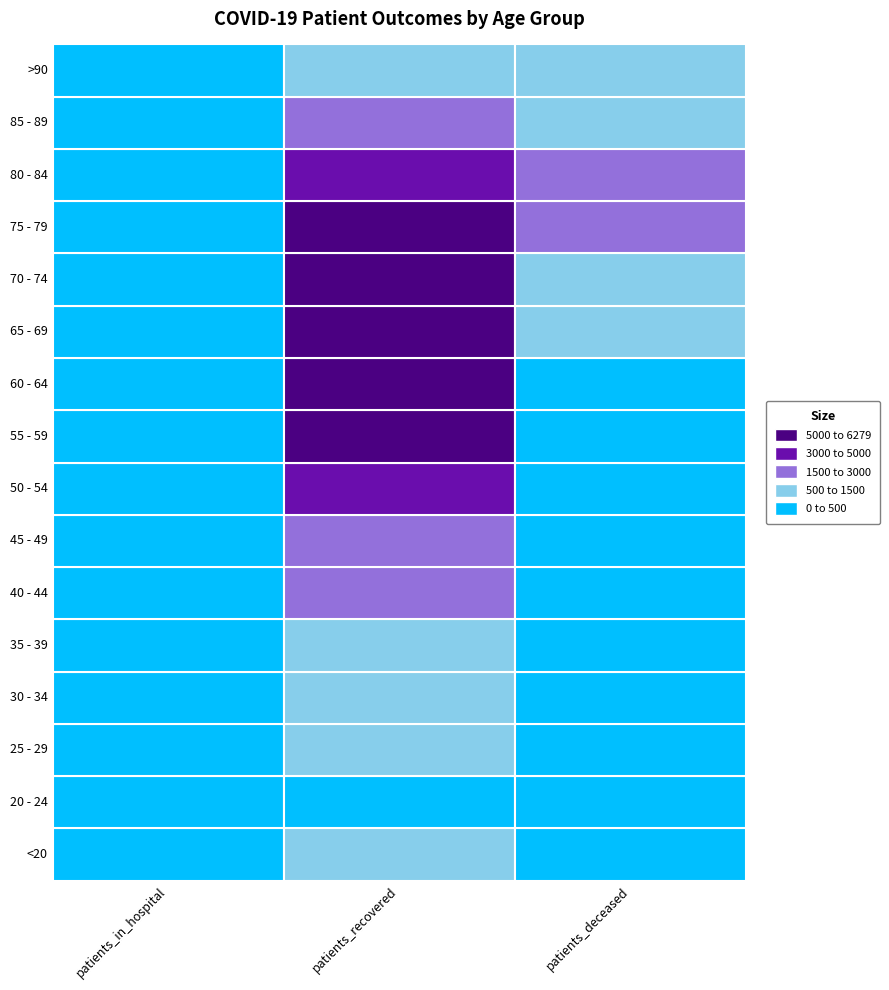

What is the maximum value for 80 - 84?

4578